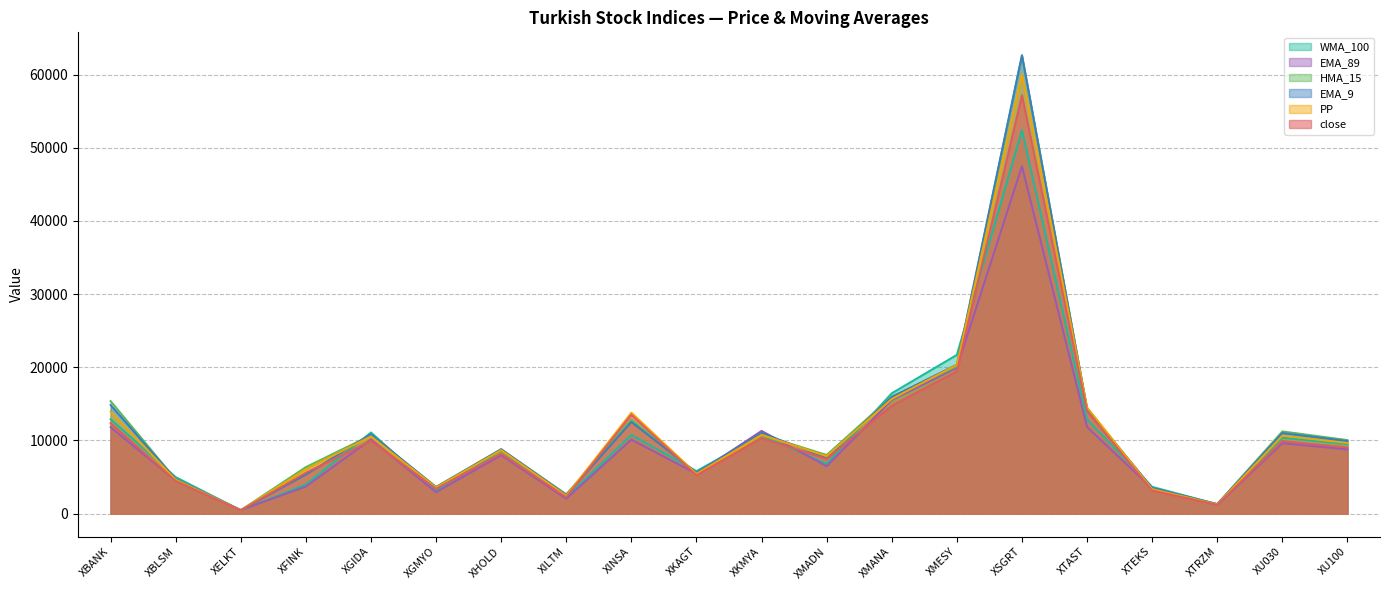

True or false: HMA_15 has more than 1 points higher than both neighbors.

True